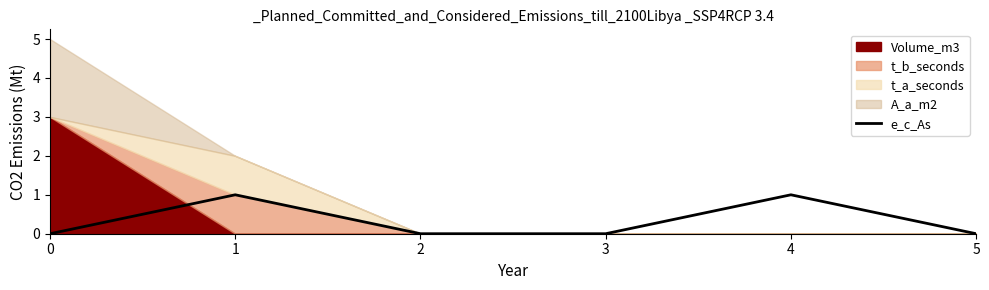

What is the approximate value at 1?

1